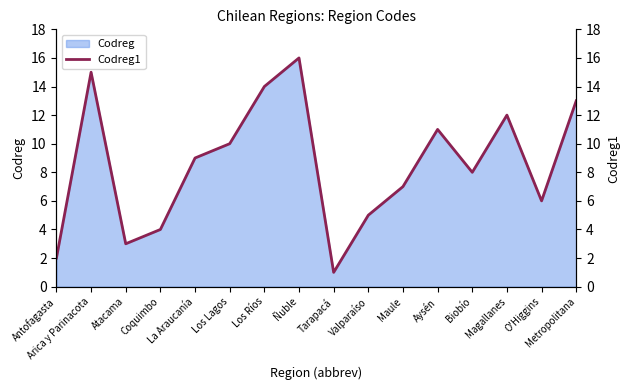

What is the sum of the values at La Araucanía and Los Ríos?

23